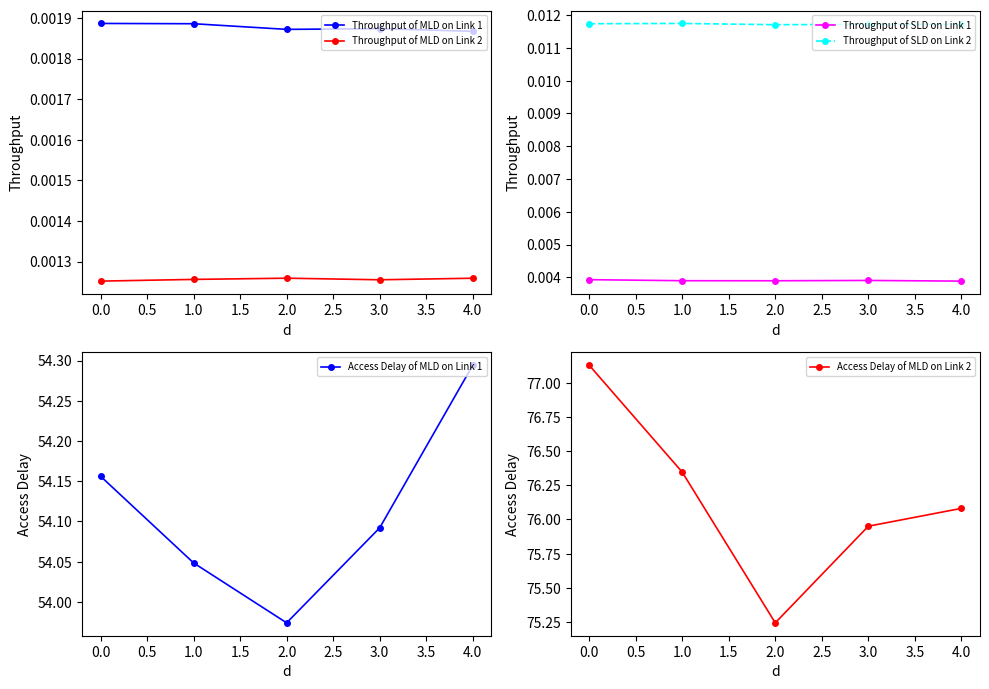

How many Throughput of MLD on Link 1 values are between 0 and 1?

5